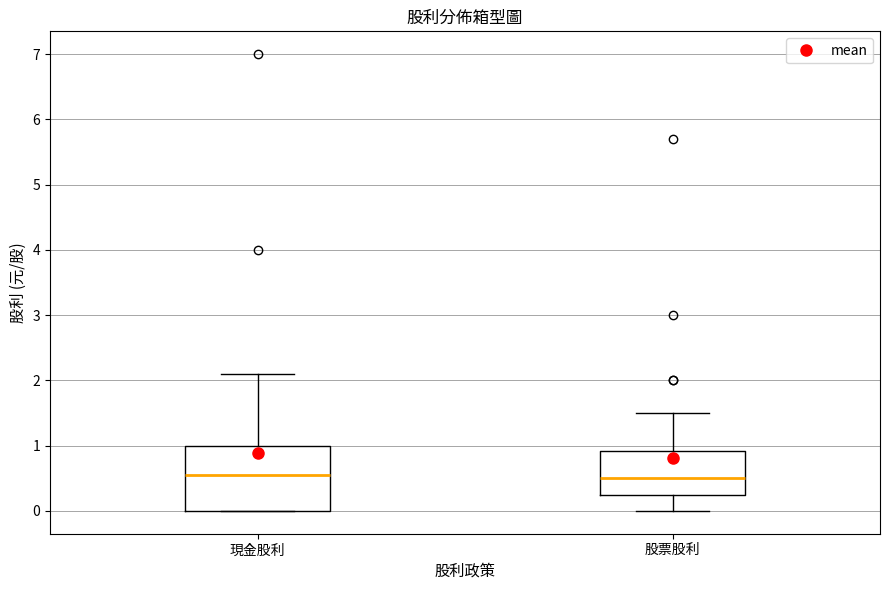

Comparing the boxes themselves (not the whiskers), which one is the tallest?

現金股利